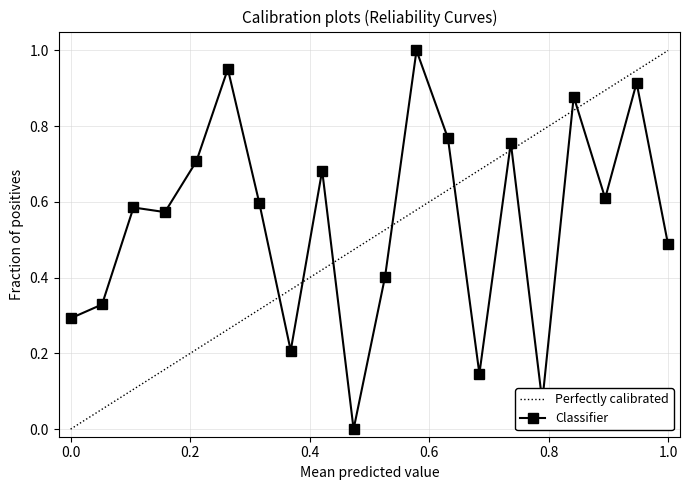

What is the greatest value displayed?

1.0